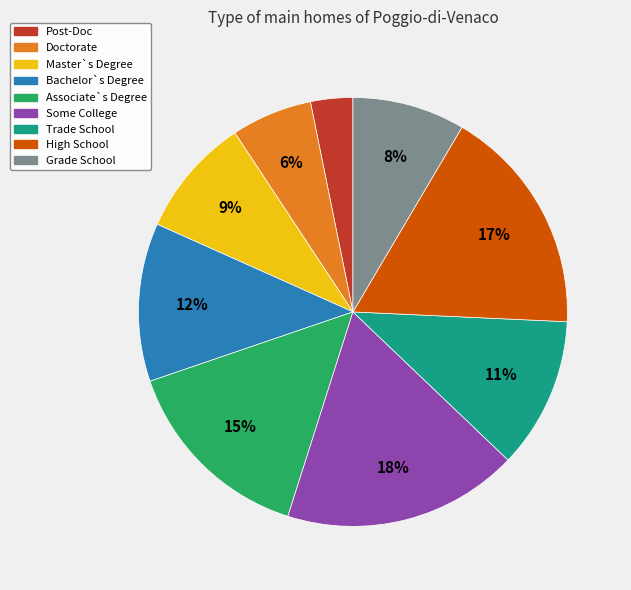

How many segments does this pie chart have?

9